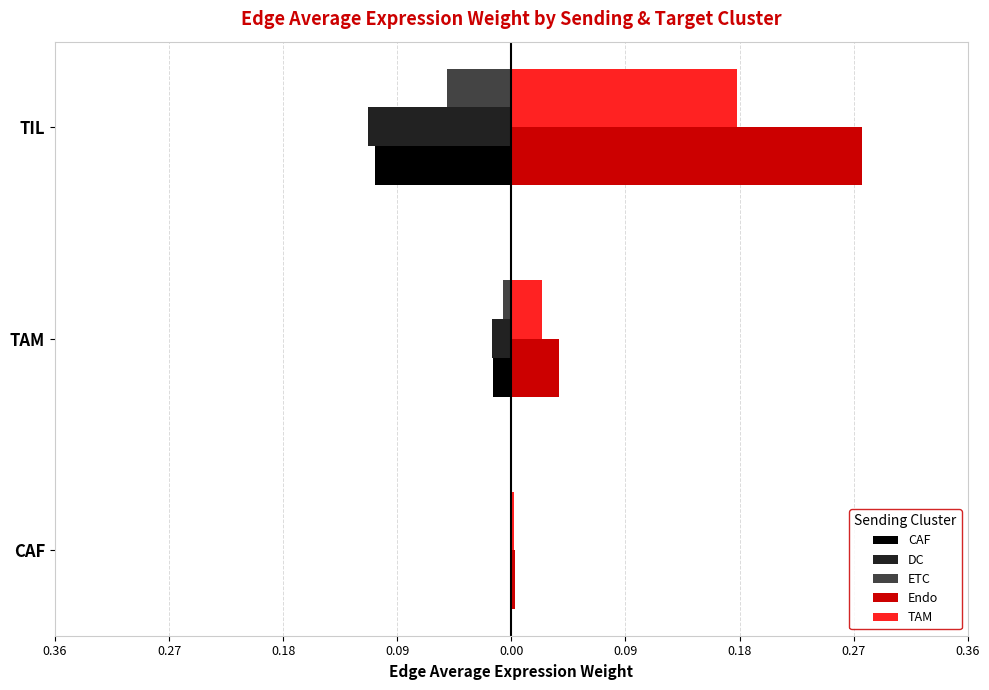

Reading left to right, extract all data points from this chart.

CAF: -0.0	-0.0	-0.1
DC: -0.0	-0.0	-0.1
ETC: -0.0	-0.0	-0.1
Endo: 0.0	0.0	0.3
TAM: 0.0	0.0	0.2